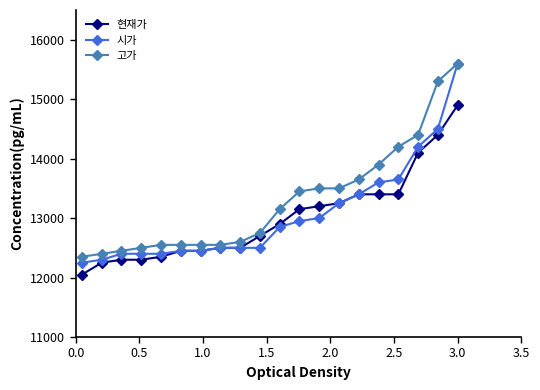

What is the value of the 현재가 point at the 5th from the left?

12350